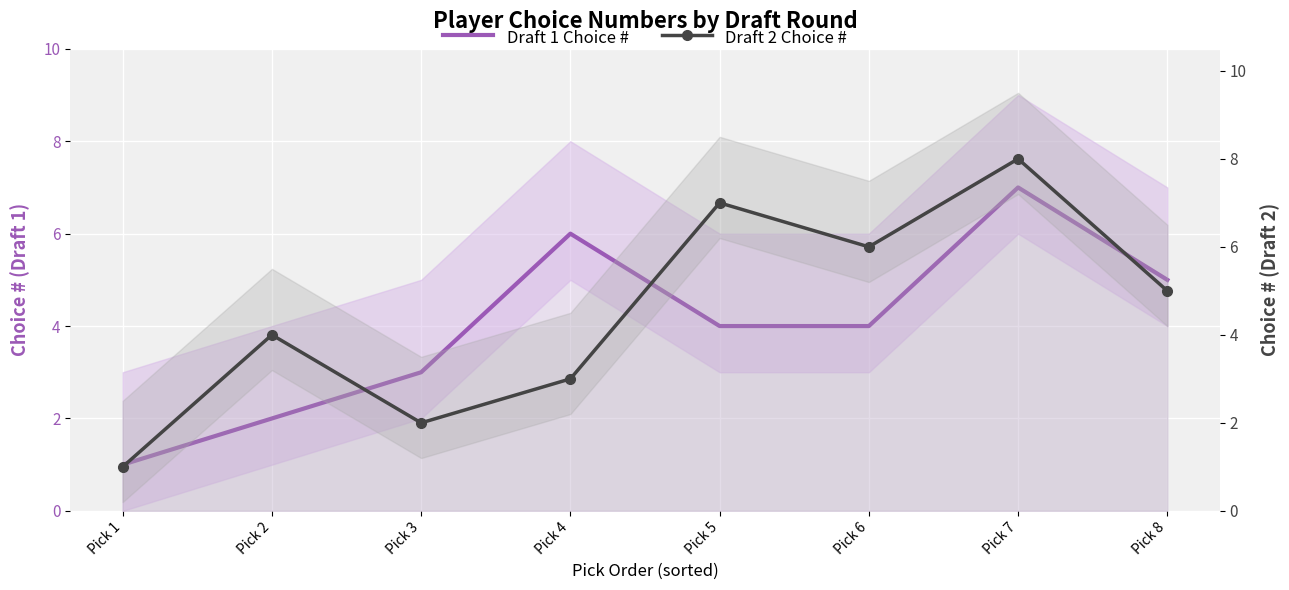

The Draft 2 Choice # series shows 1 at Pick 4. True or false?

False